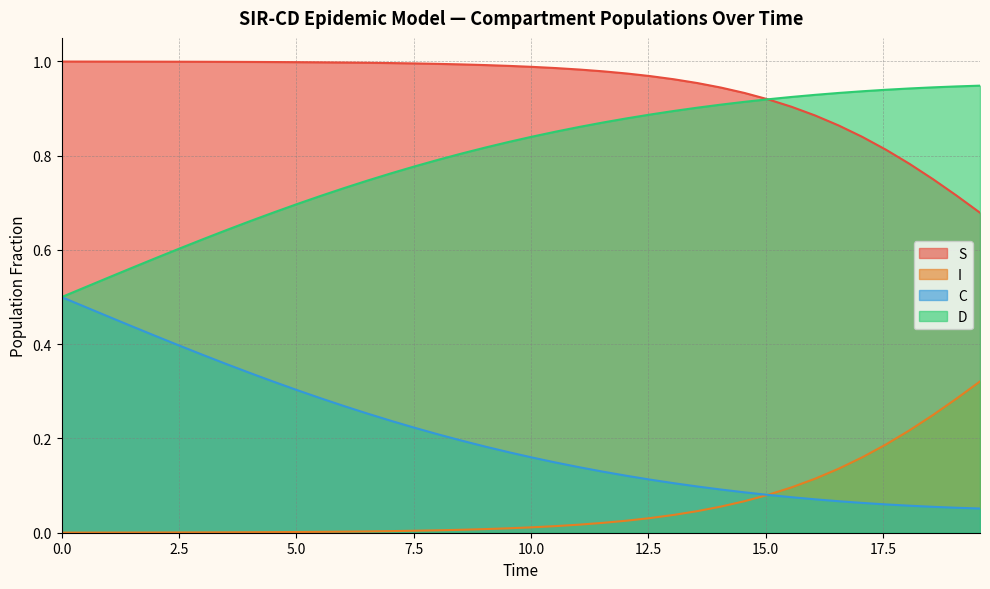

Which series has the largest total across all categories?

S